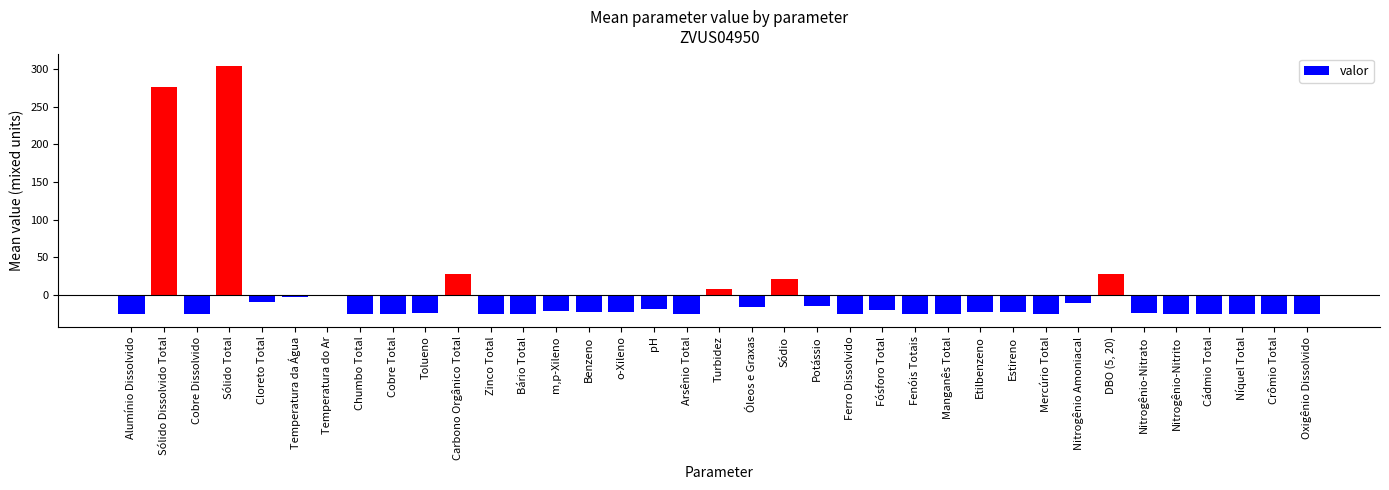

What is the smallest value displayed?

-25.8